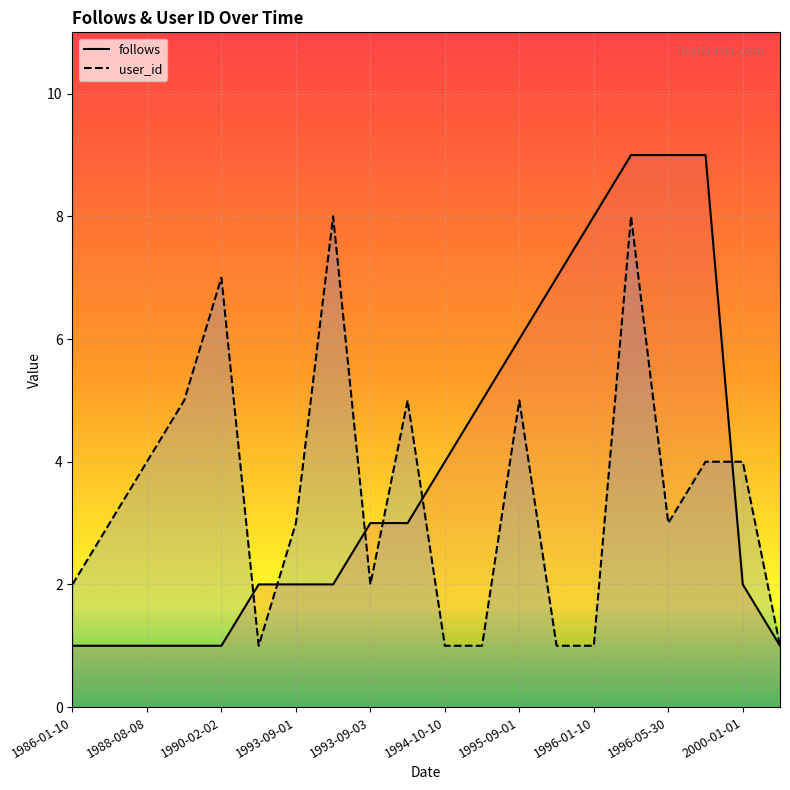

Which series has the largest range (max minus min)?

follows